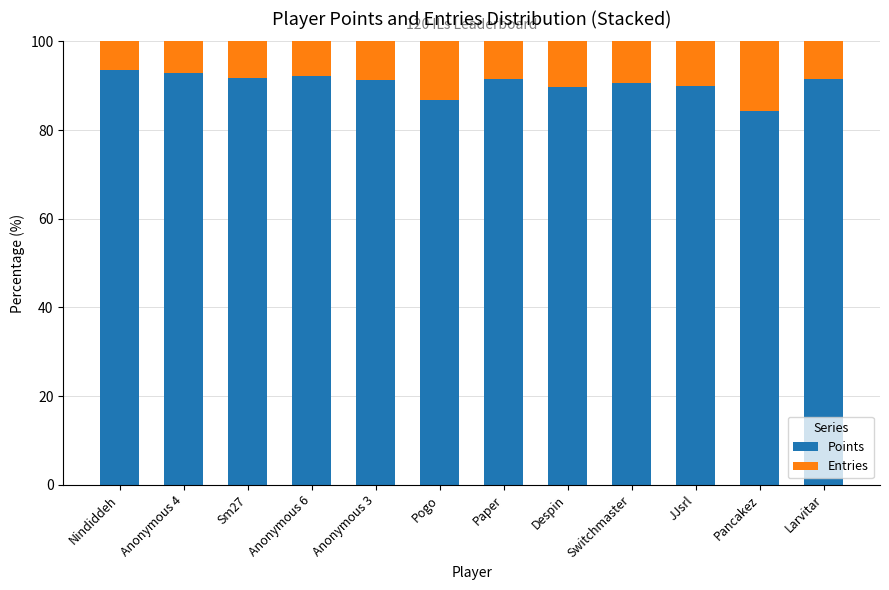

What is the total value across all series at Anonymous 4?

100.0